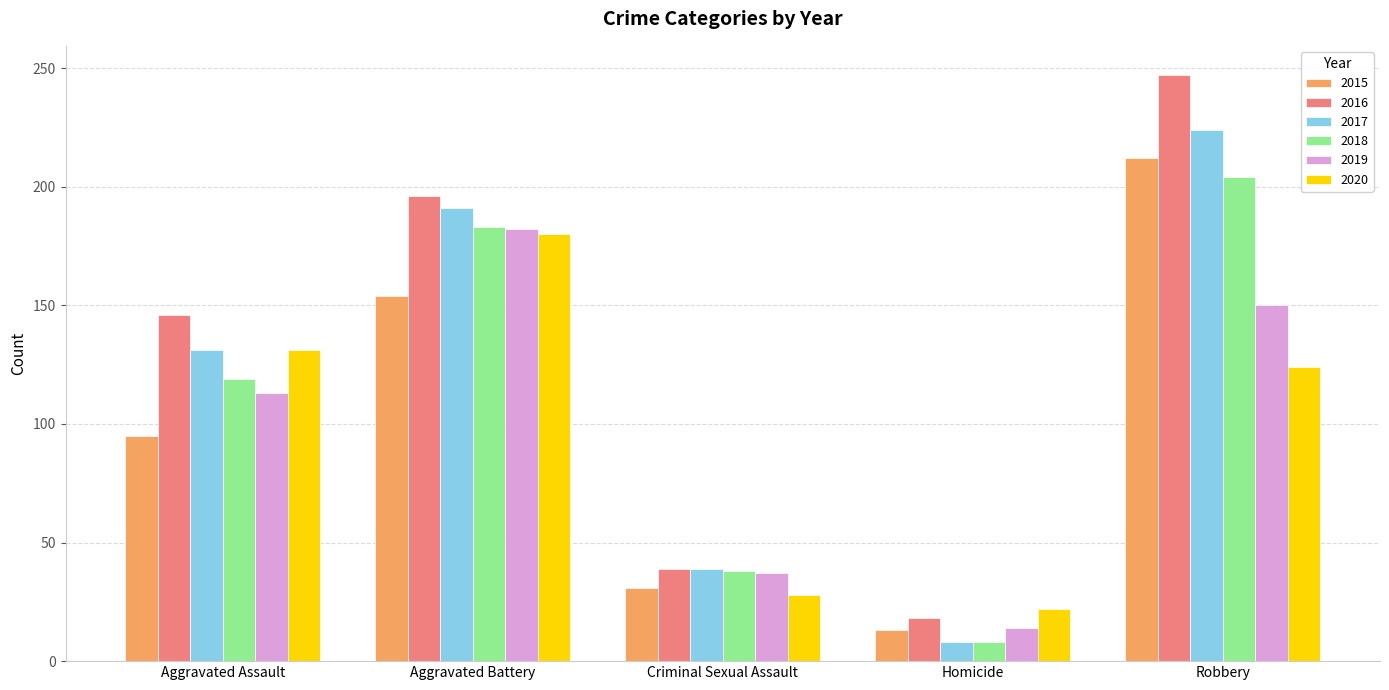

What is the sum of the 2017 values at Criminal Sexual Assault and Robbery?

263